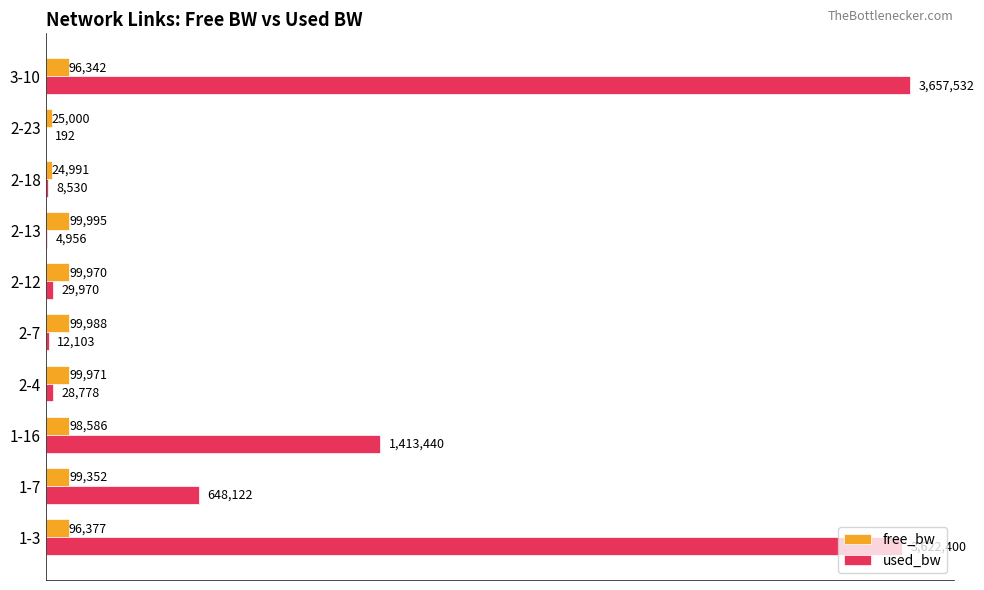

What are all the series names shown in the legend?

free_bw, used_bw